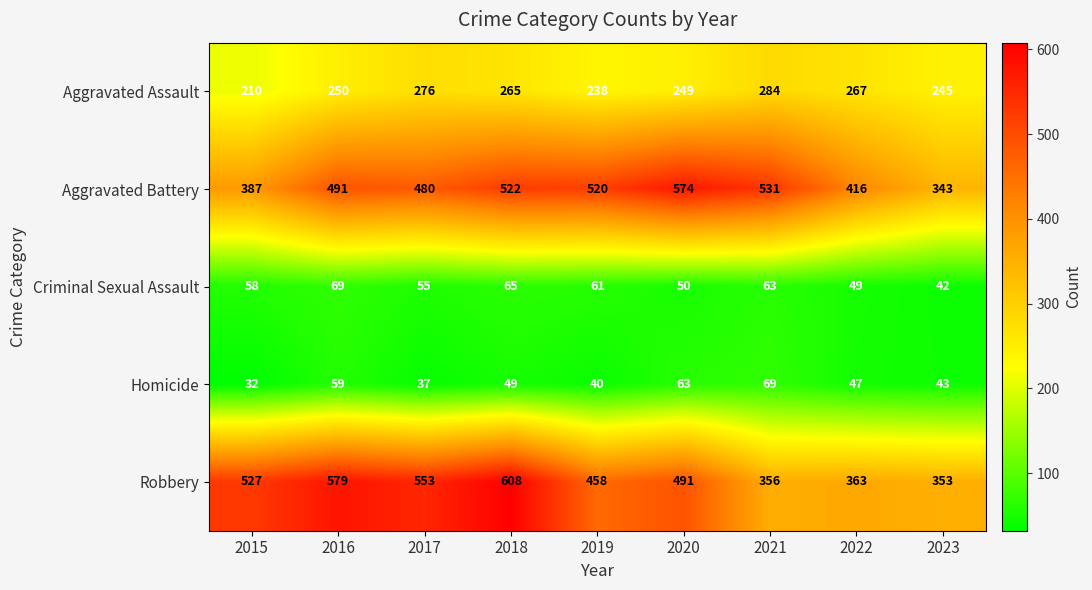

At how many categories does at least one series exceed 370?

8